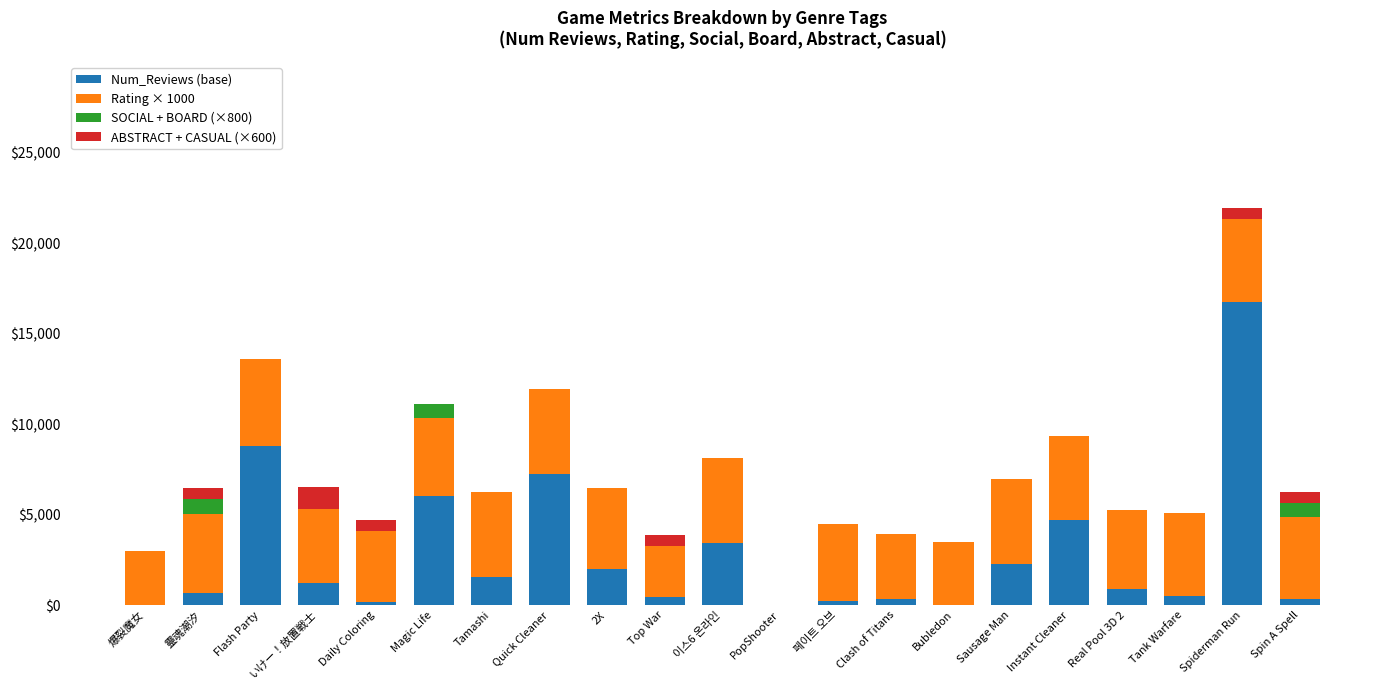

Are the bars grouped side by side (vs. stacked)?

No